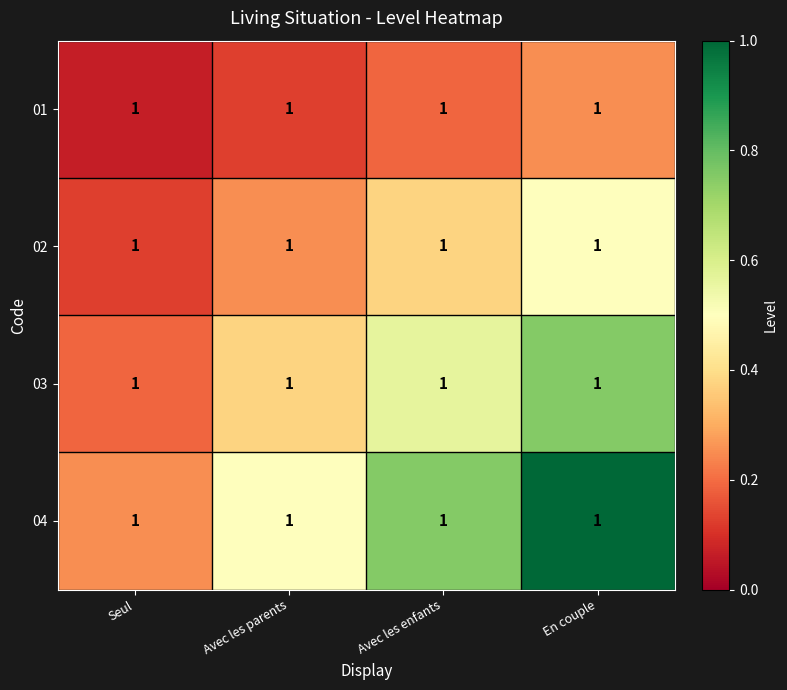

What is the smallest value displayed?

0.1